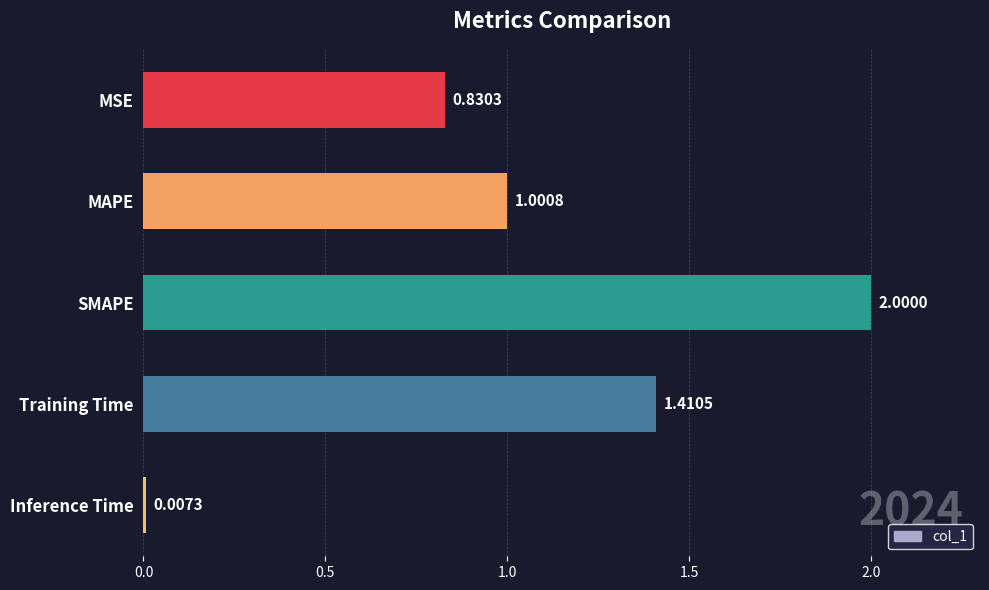

Which has a higher value, Training Time or Inference Time?

Training Time